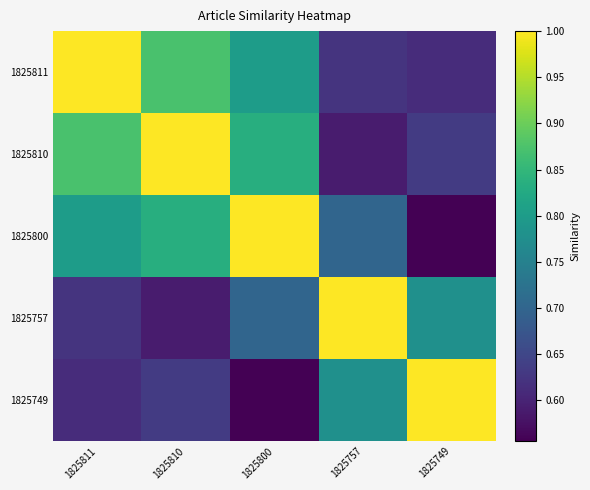

Reading left to right, list all the values displayed in this chart.

1825811: 1825811=1.0	1825810=0.9	1825800=0.8	1825757=0.6	1825749=0.6
1825810: 1825811=0.9	1825810=1.0	1825800=0.8	1825757=0.6	1825749=0.6
1825800: 1825811=0.8	1825810=0.8	1825800=1.0	1825757=0.7	1825749=0.6
1825757: 1825811=0.6	1825810=0.6	1825800=0.7	1825757=1.0	1825749=0.8
1825749: 1825811=0.6	1825810=0.6	1825800=0.6	1825757=0.8	1825749=1.0